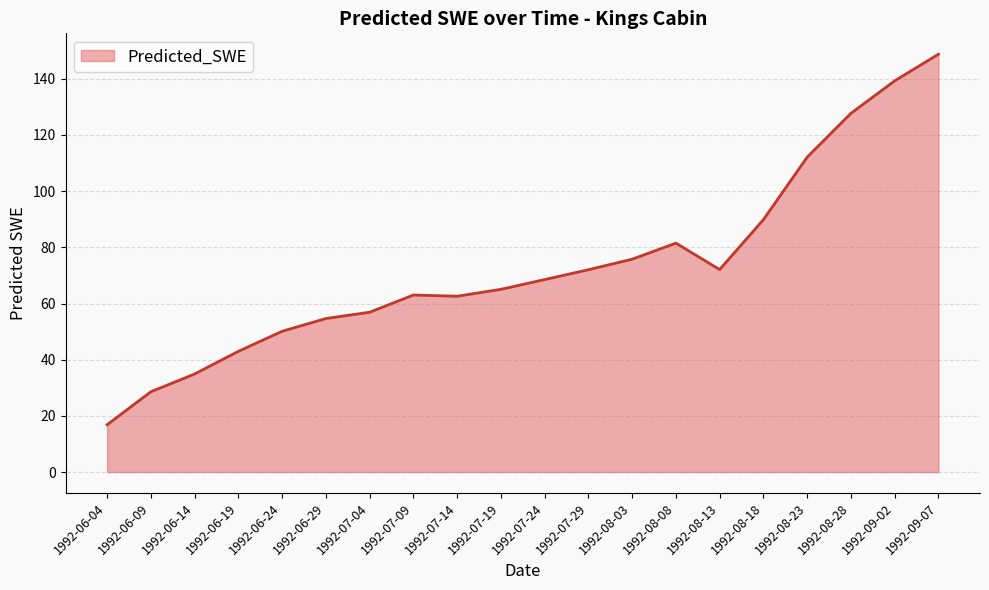

Count the number of categories in the chart.

20